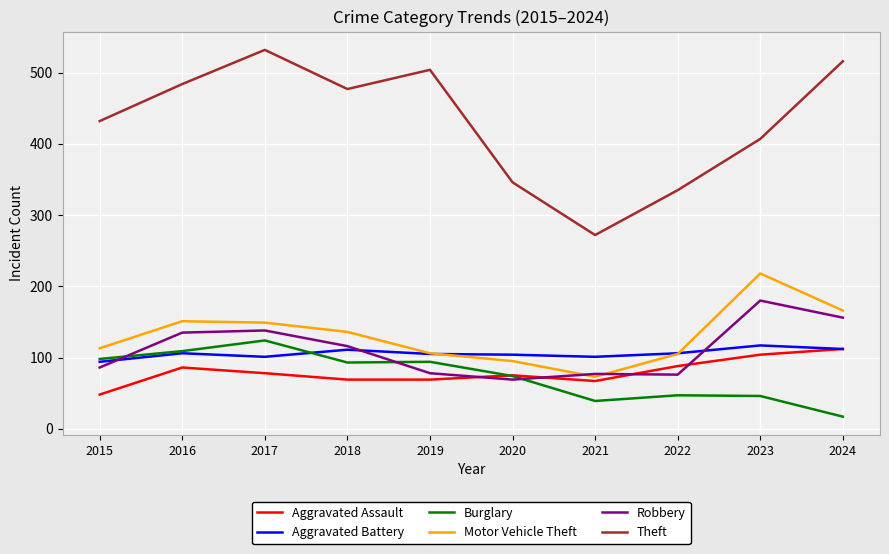

What is the minimum value shown in the chart?

17